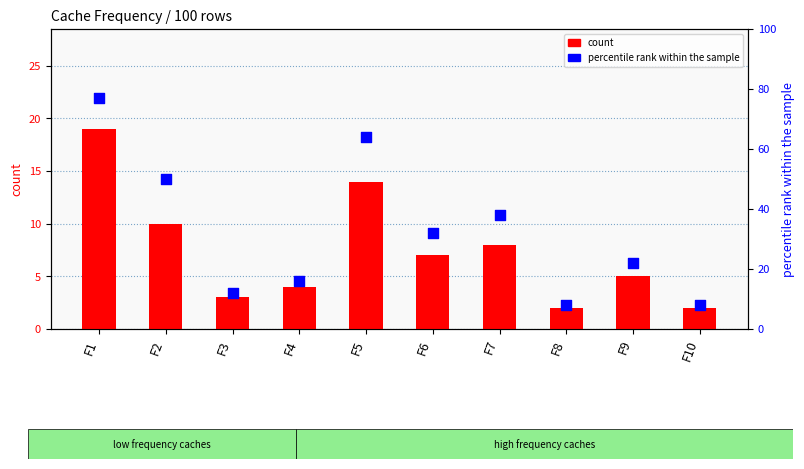

Which series has the largest Y range (max minus min)?

percentile rank within the sample